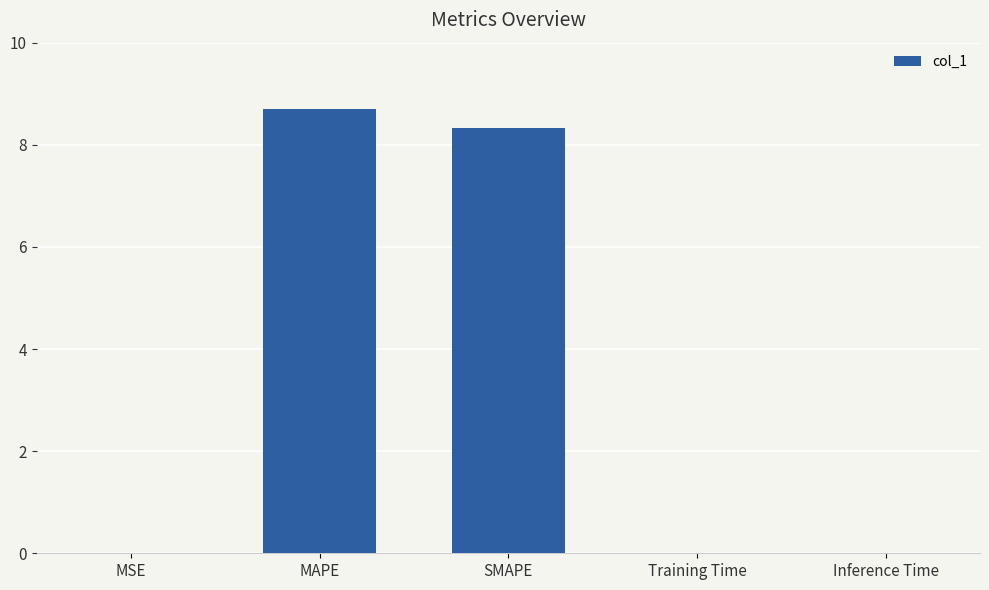

What is the approximate value at SMAPE?

8.3